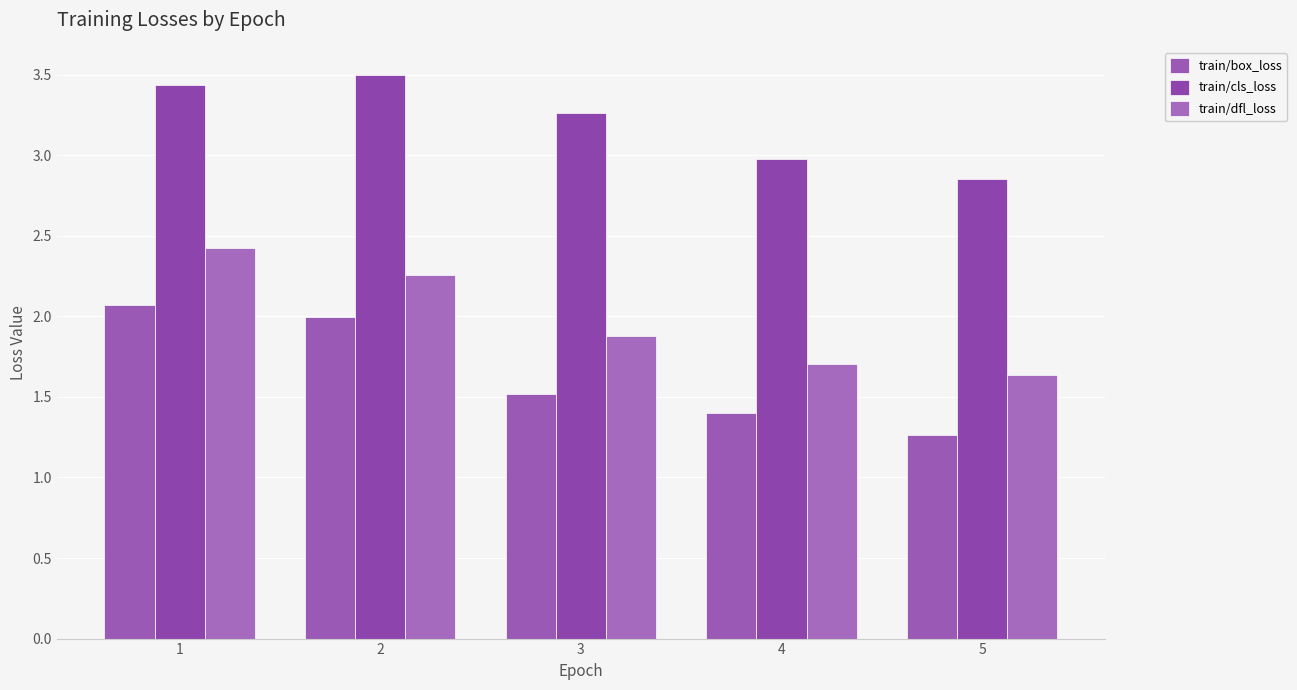

Rank the series by their average value, from lowest to highest.

train/box_loss, train/dfl_loss, train/cls_loss